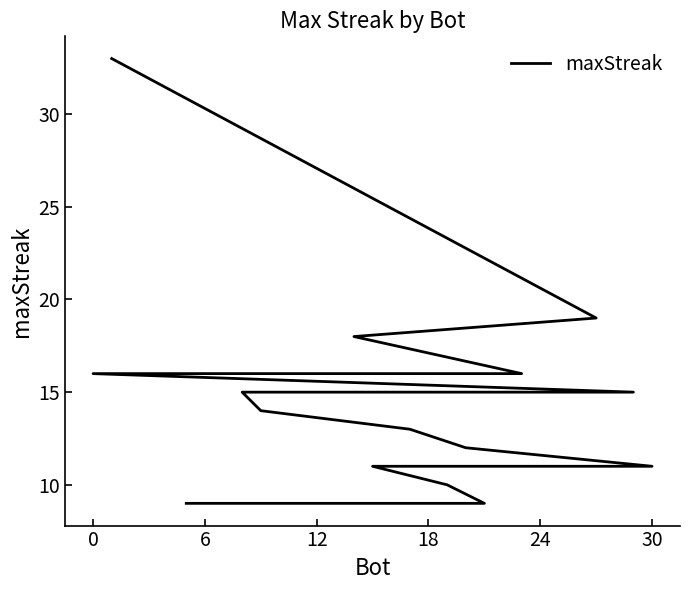

How many distinct data groups are displayed?

1